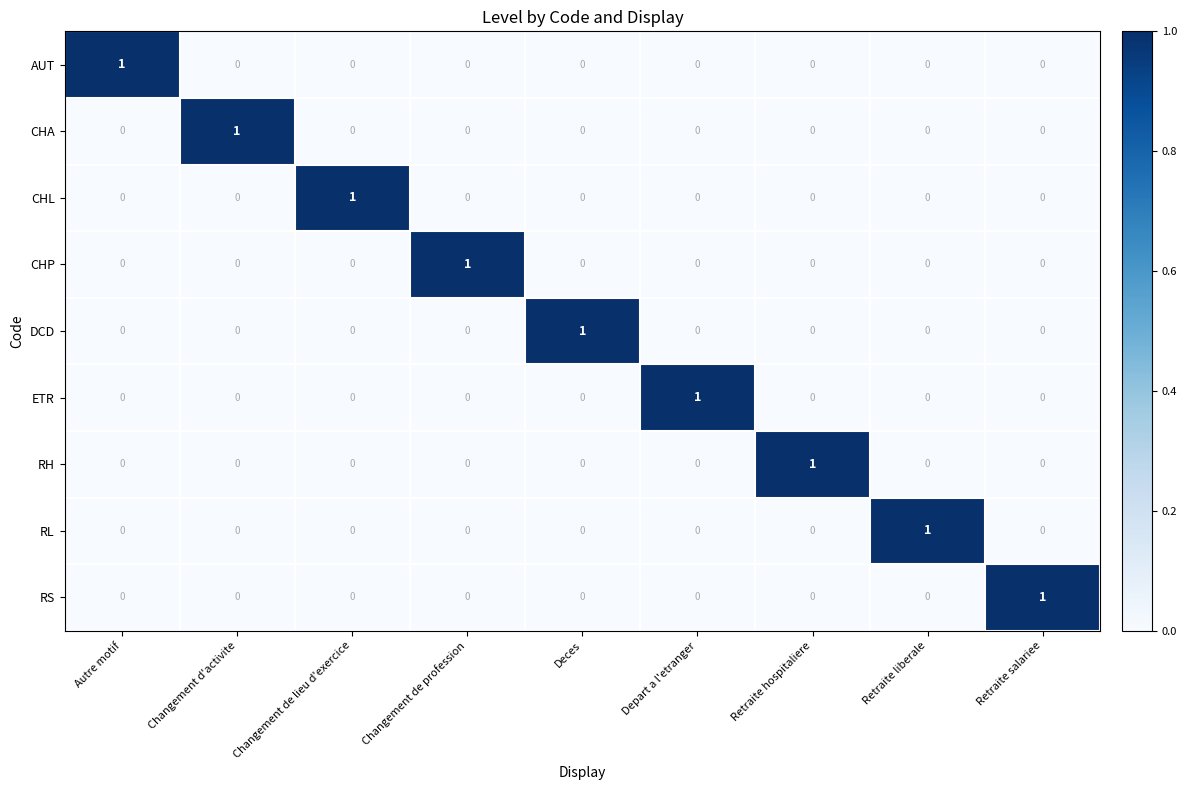

Count the CHP values in the range 0 to 1.

9